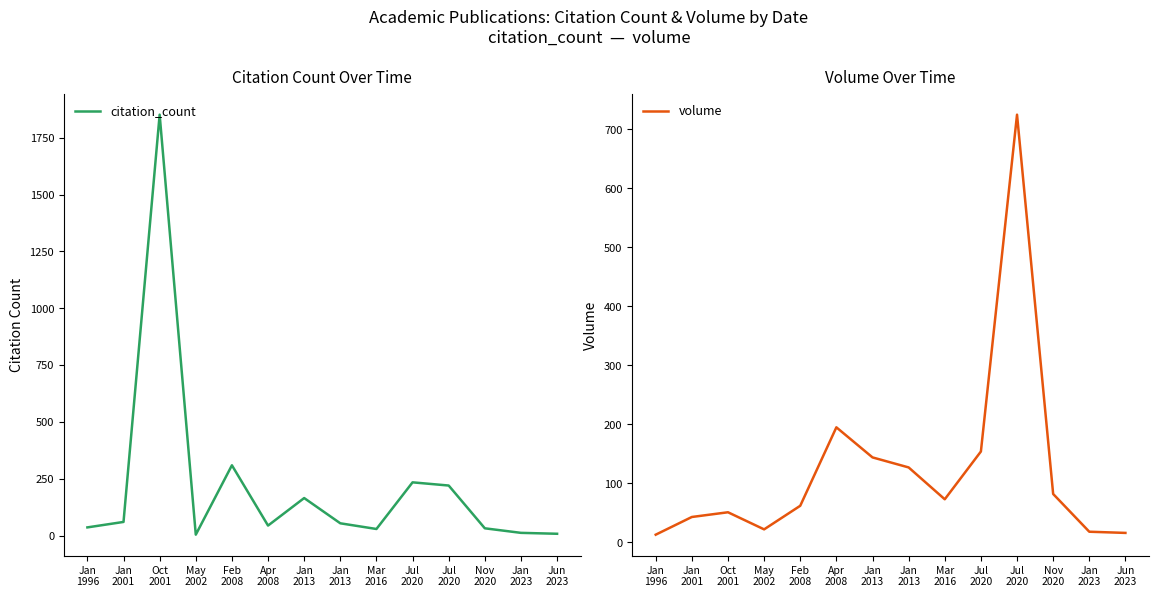

What is the sum of all volume values?

1725